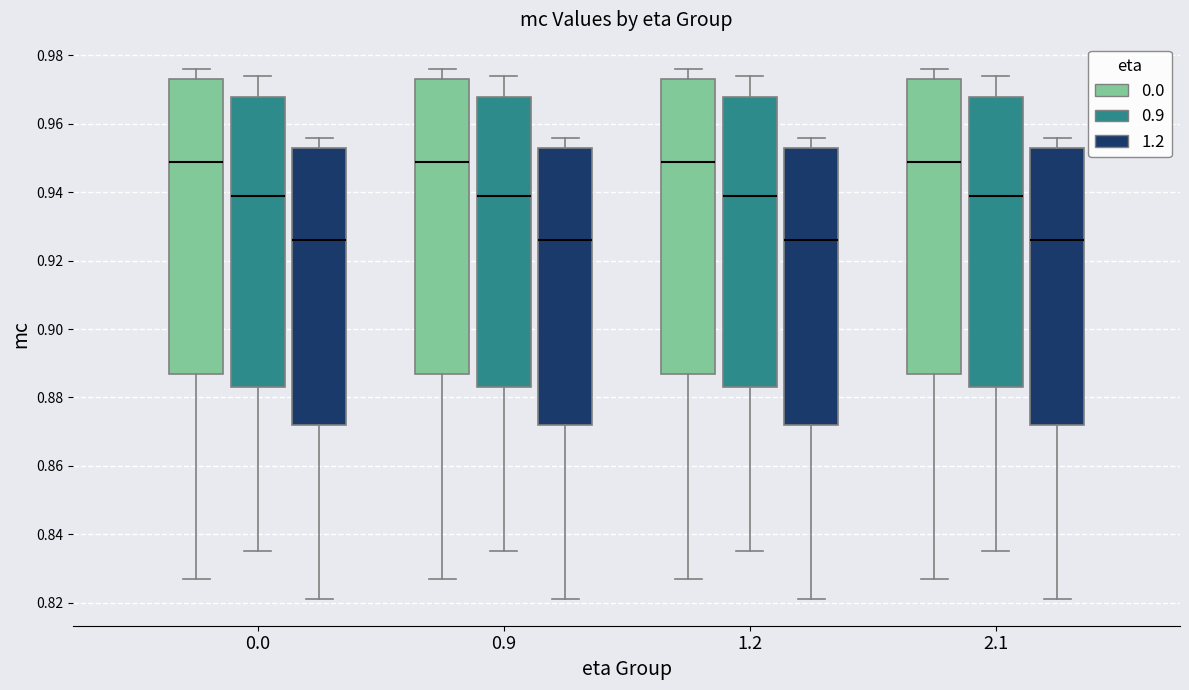

Reading left to right, transcribe this box plot: for each box, give where its median line is, the range the box spans, and where its two whiskers end, as read against the y-axis. The values are not printed on the chart, so give them approximately, as read against the axis.

0.0 (0.0): median 0.950, box 0.888 to 0.974, whiskers 0.828 to 0.976
0.0 (0.9): median 0.940, box 0.884 to 0.968, whiskers 0.836 to 0.974
0.0 (1.2): median 0.926, box 0.872 to 0.954, whiskers 0.822 to 0.956
0.9 (0.0): median 0.950, box 0.888 to 0.974, whiskers 0.828 to 0.976
0.9 (0.9): median 0.940, box 0.884 to 0.968, whiskers 0.836 to 0.974
0.9 (1.2): median 0.926, box 0.872 to 0.954, whiskers 0.822 to 0.956
1.2 (0.0): median 0.950, box 0.888 to 0.974, whiskers 0.828 to 0.976
1.2 (0.9): median 0.940, box 0.884 to 0.968, whiskers 0.836 to 0.974
1.2 (1.2): median 0.926, box 0.872 to 0.954, whiskers 0.822 to 0.956
2.1 (0.0): median 0.950, box 0.888 to 0.974, whiskers 0.828 to 0.976
2.1 (0.9): median 0.940, box 0.884 to 0.968, whiskers 0.836 to 0.974
2.1 (1.2): median 0.926, box 0.872 to 0.954, whiskers 0.822 to 0.956